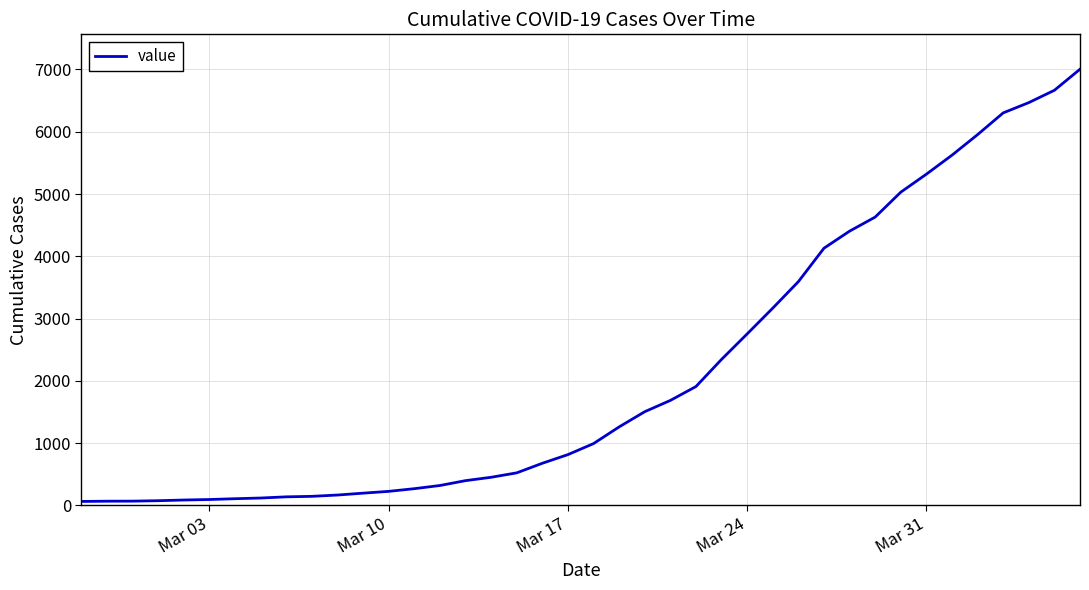

What is the difference between the maximum and minimum values?

6940